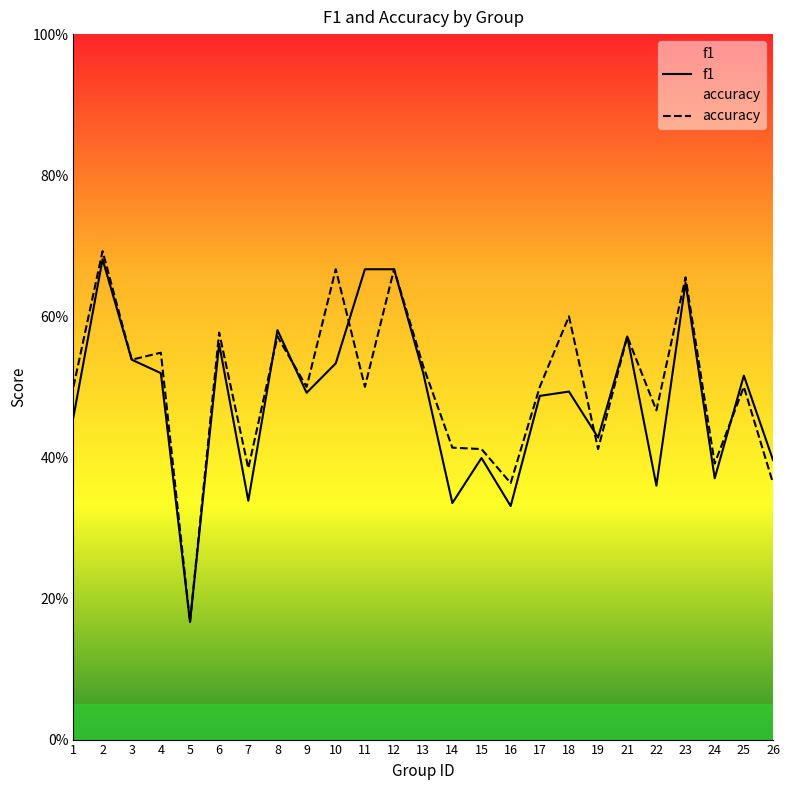

Read the accuracy value at 15.

0.4